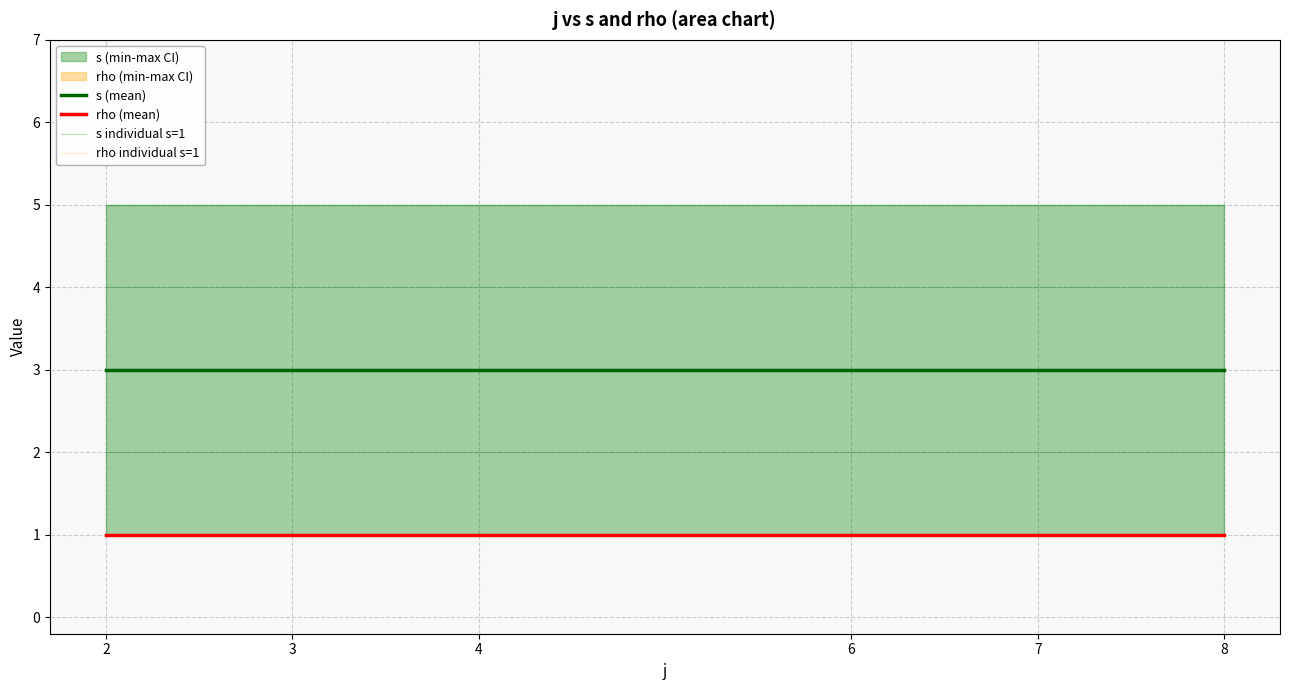

What is the minimum value shown in the chart?

1